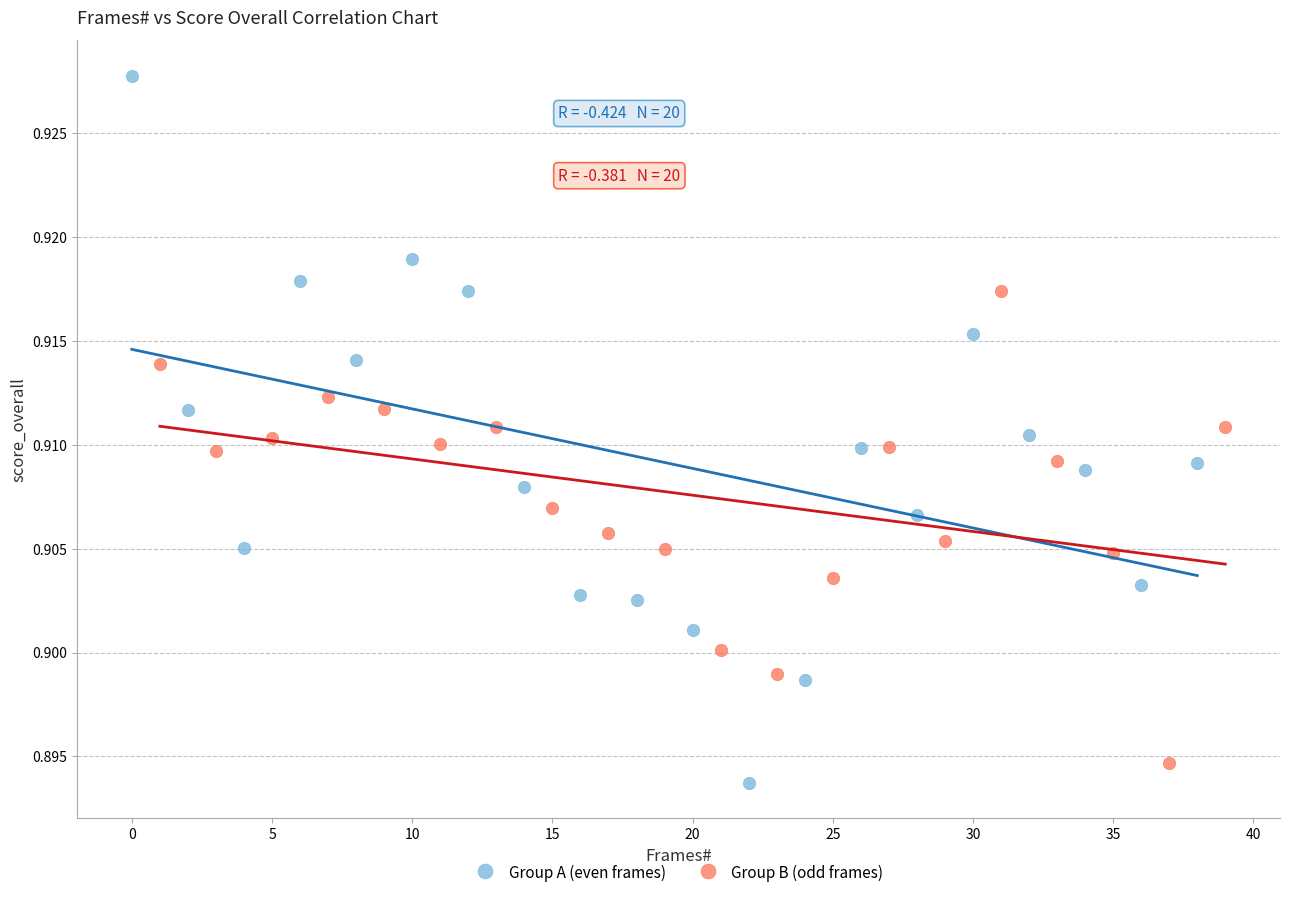

What are all the series names shown in the legend?

Group A (even frames), Group B (odd frames)